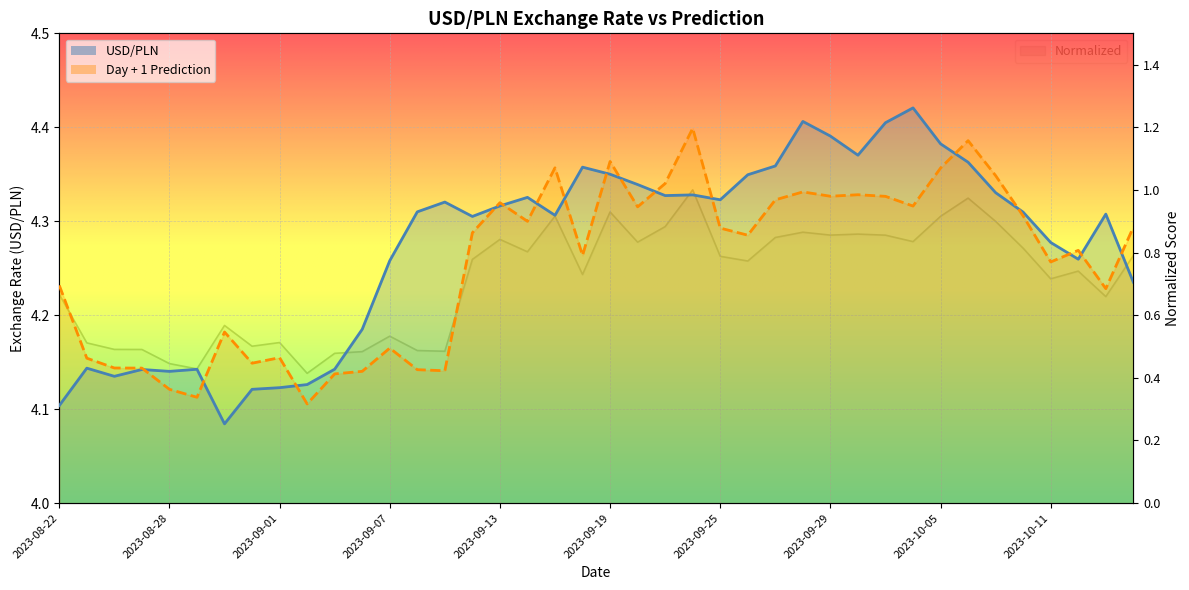

What is the total value across all series at 2023-08-25?

8.8